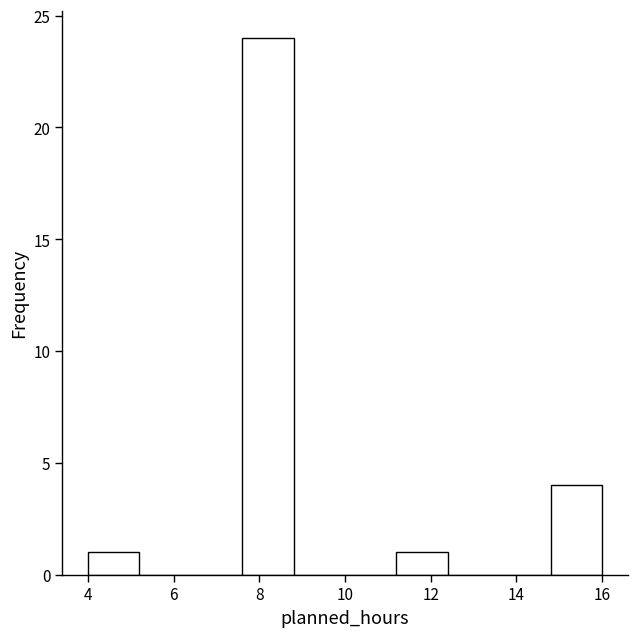

What is the height of the bar covering 14.8 to 16.0 on the x-axis? The values are not printed on the chart, so give them approximately, as read against the axis.

4